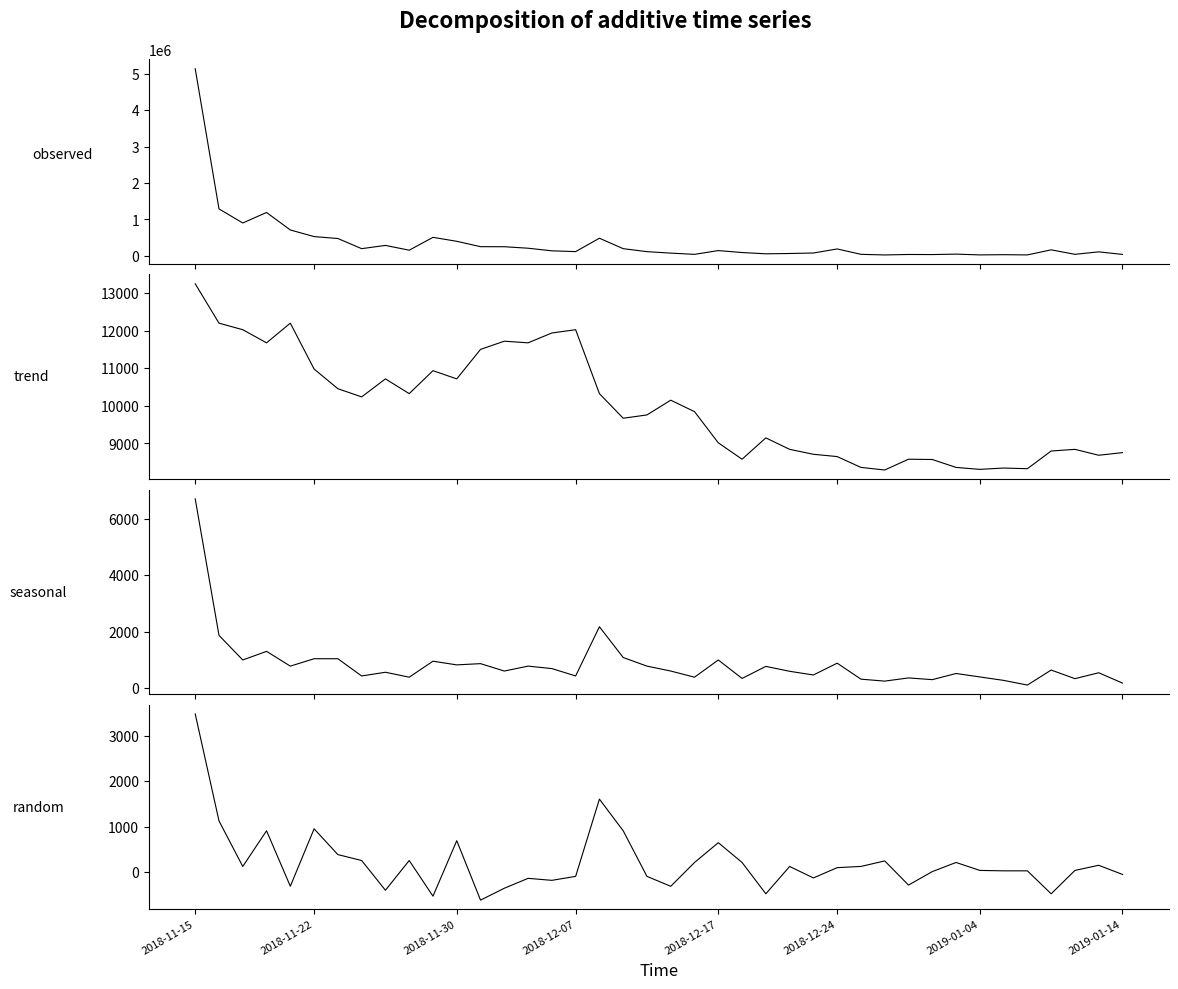

True or false: 거래량 and seasonal intersect in this chart.

False